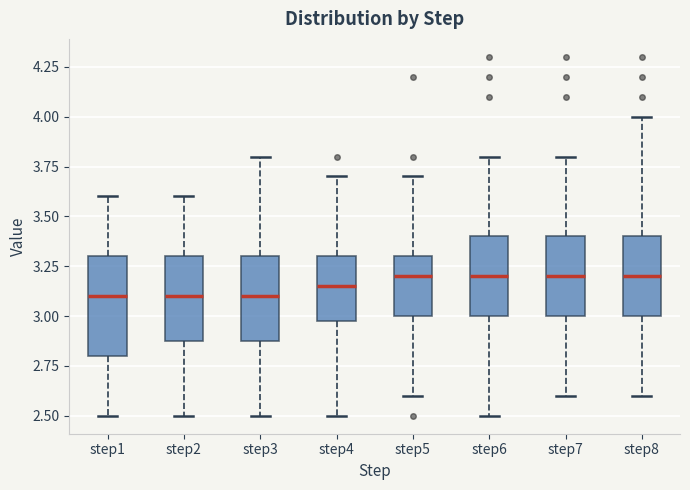

Comparing the boxes themselves (not the whiskers), which one is the tallest?

step1